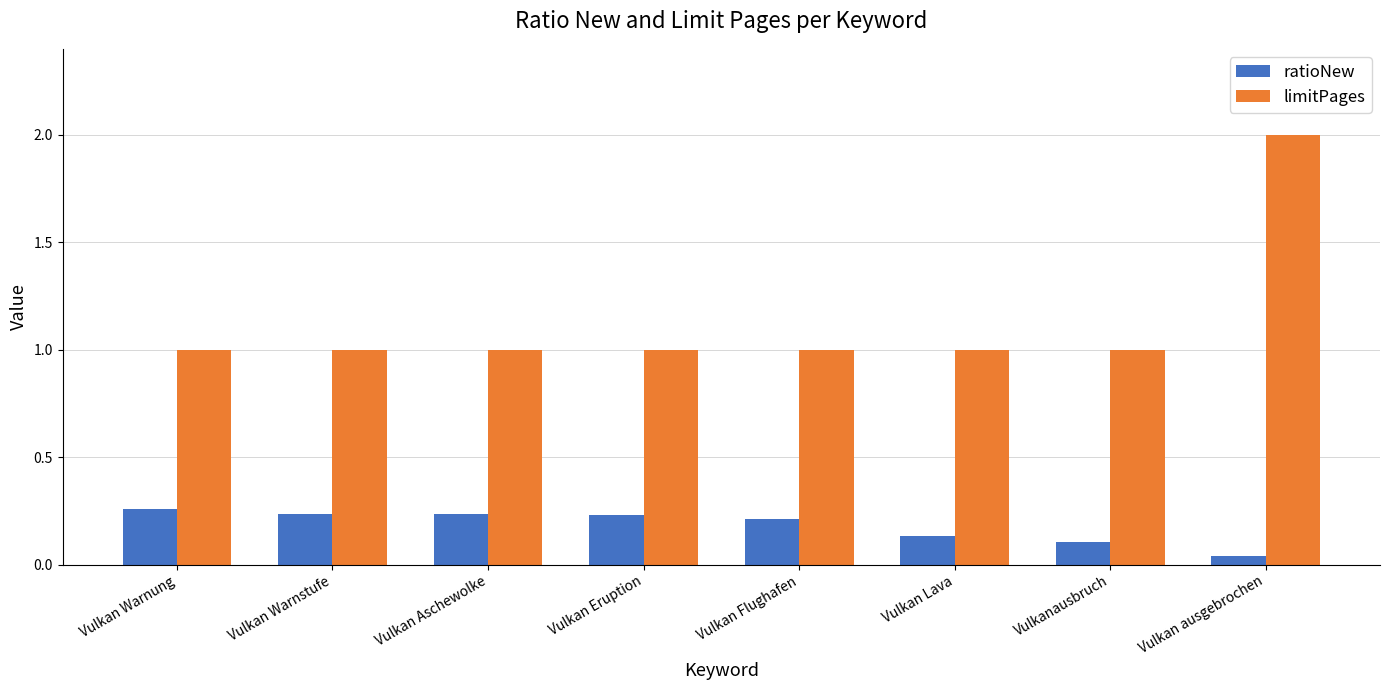

Are the bars grouped side by side (vs. stacked)?

Yes